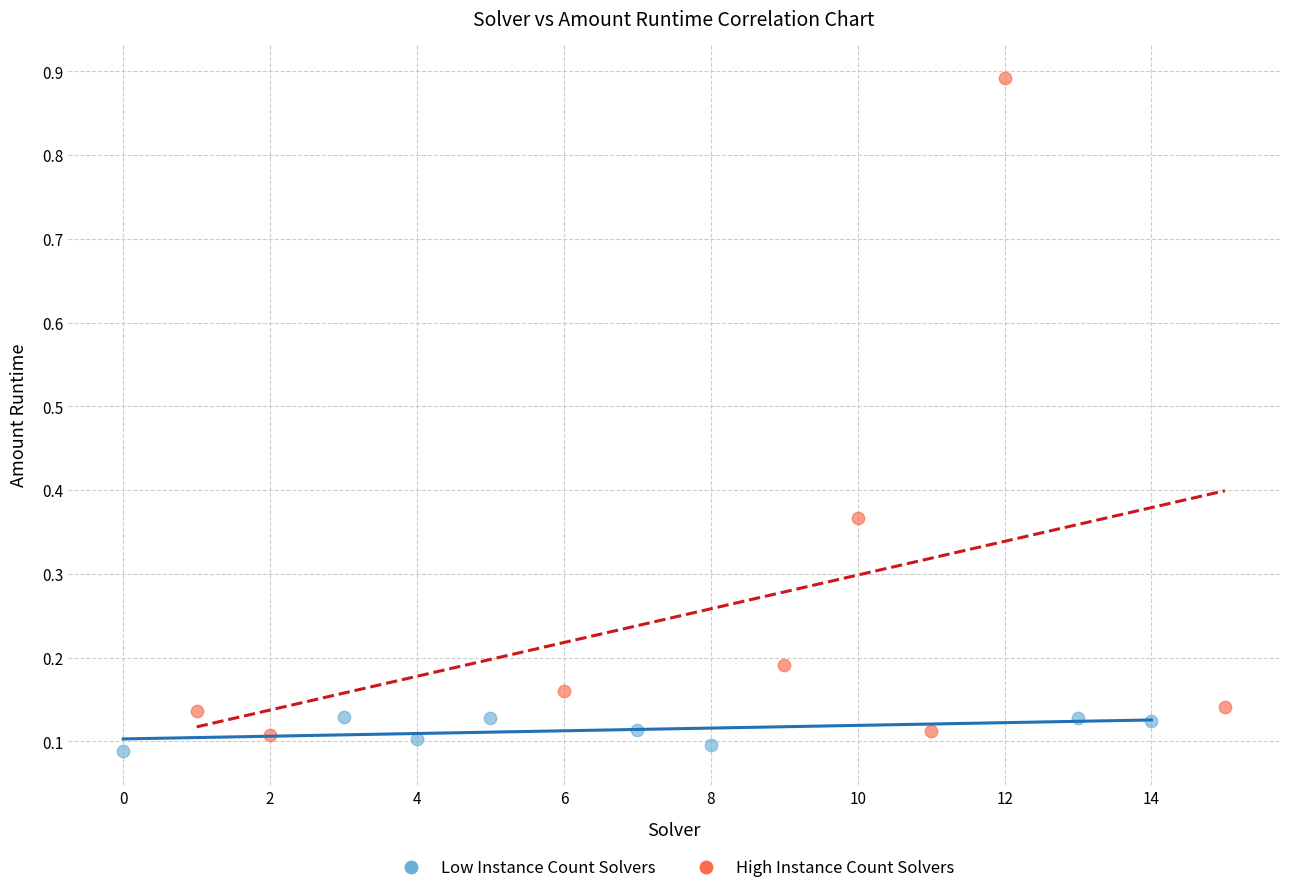

Which series contains the highest Y value?

High Instance Count Solvers